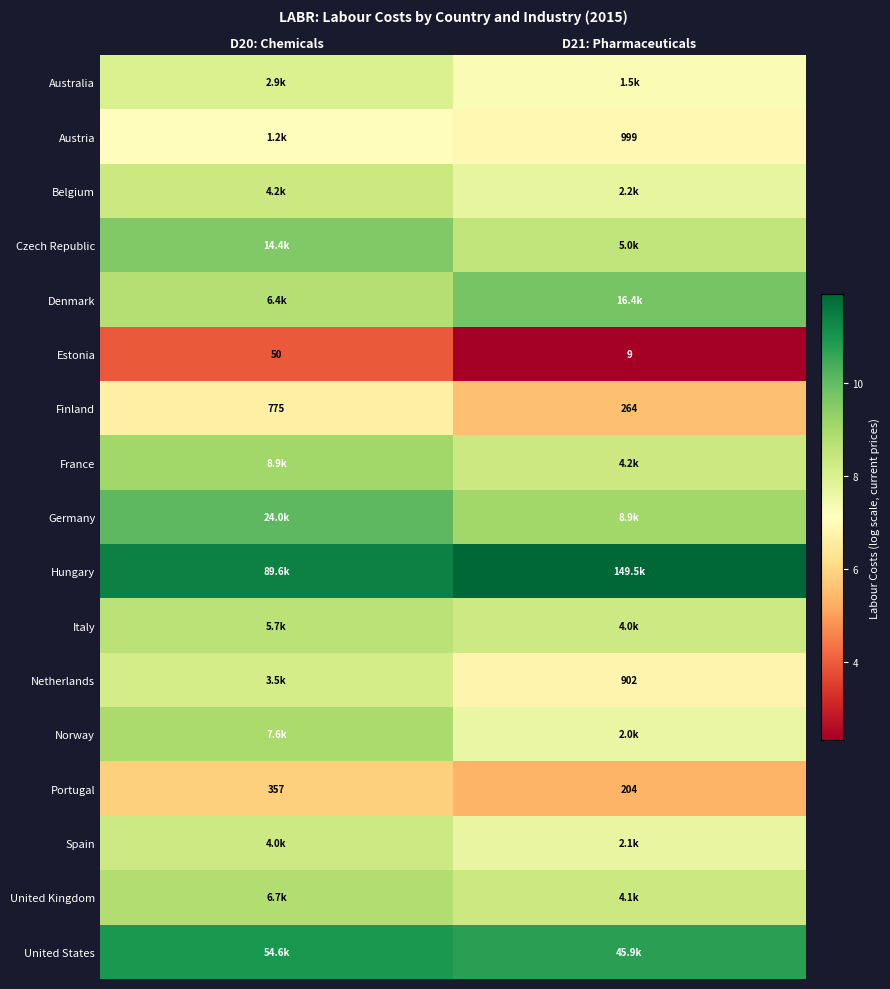

Is it true that Hungary equals 2.7 at D20: Chemicals?

False